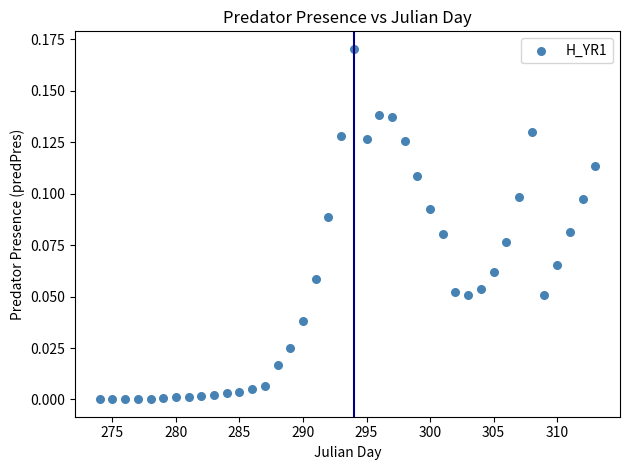

What is the range of X values (max minus min)?

39.0